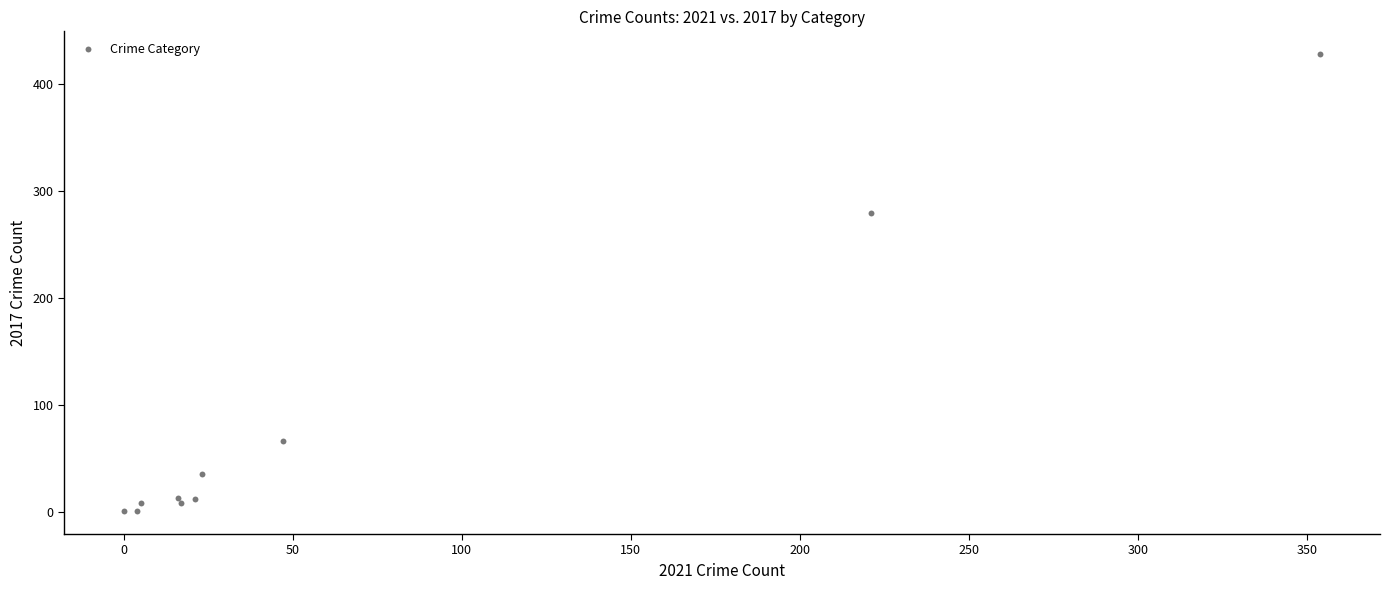

What Y value in the scatter plot is closest to 214?

280